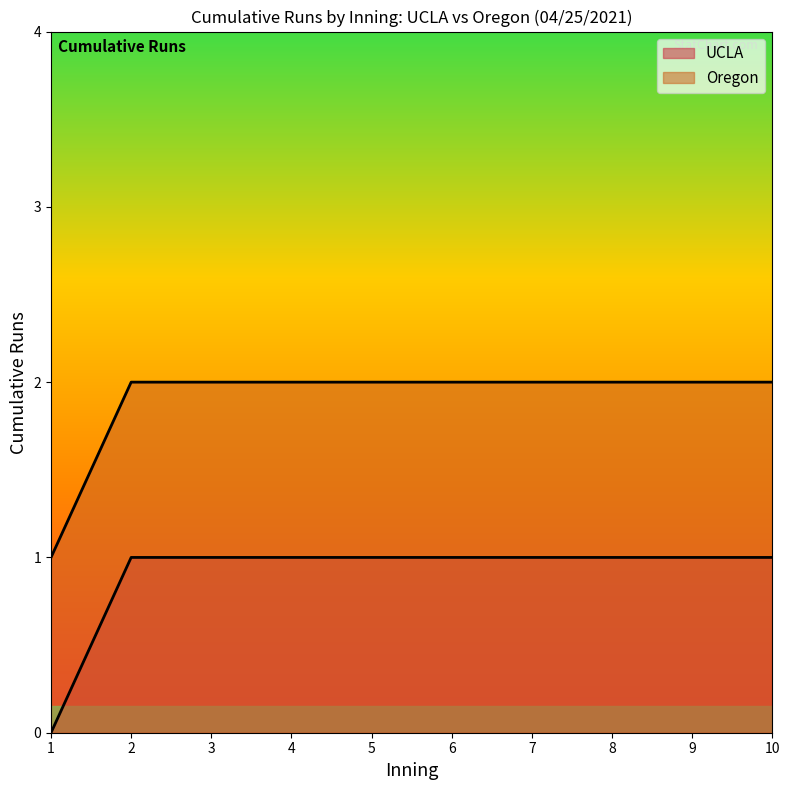

What is the total value across all series at 7?

3